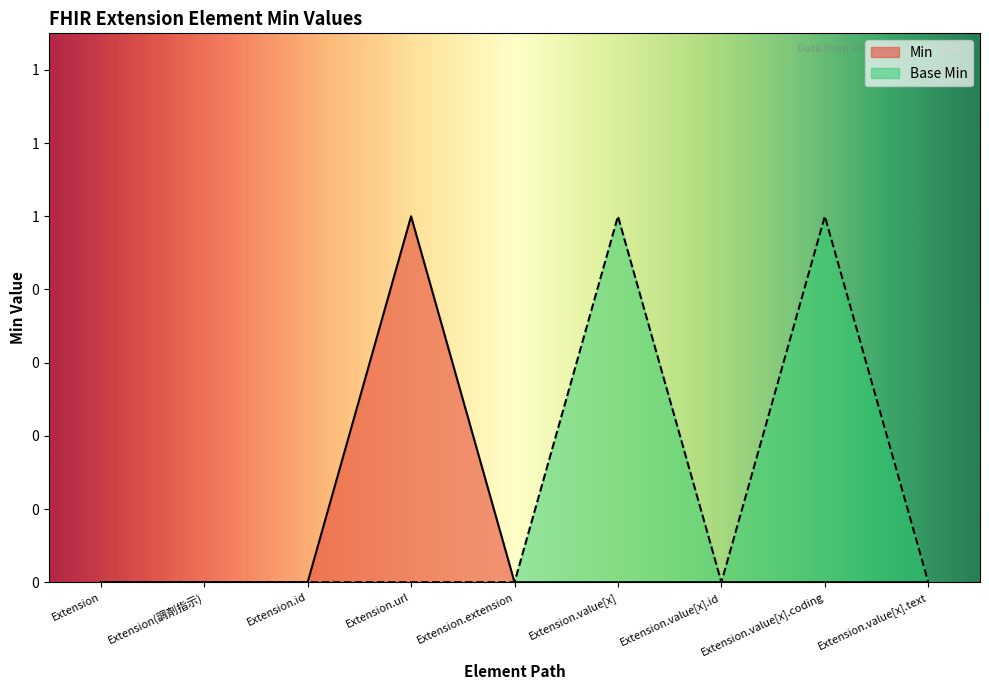

Which category has the highest value in the Base Min series?

Extension.value[x]